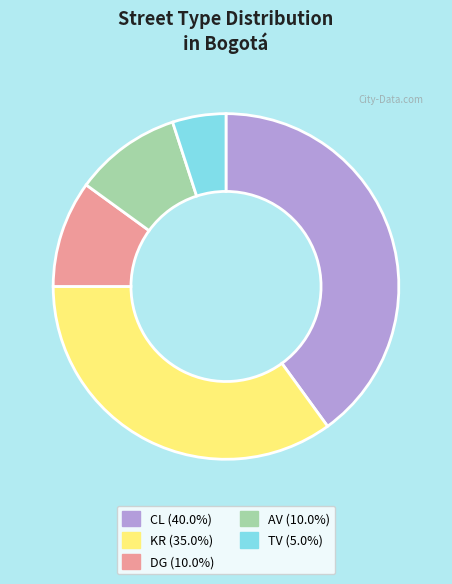

True or false: TV accounts for 12% of the total.

False